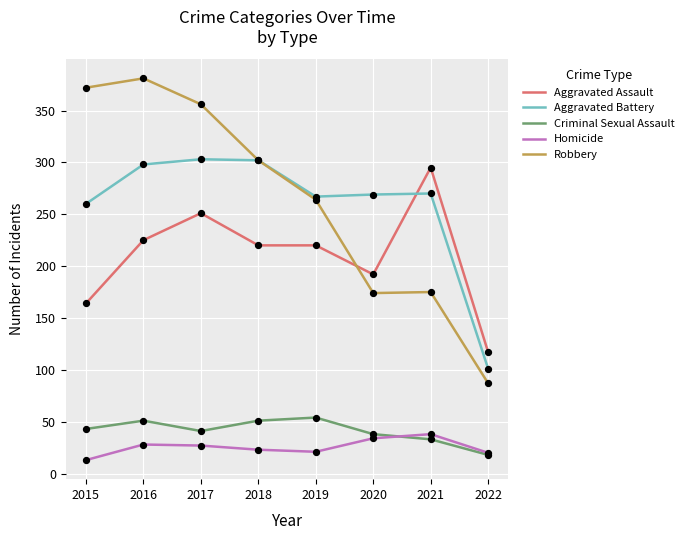

What is the difference between the highest and lowest values at 2021?

262